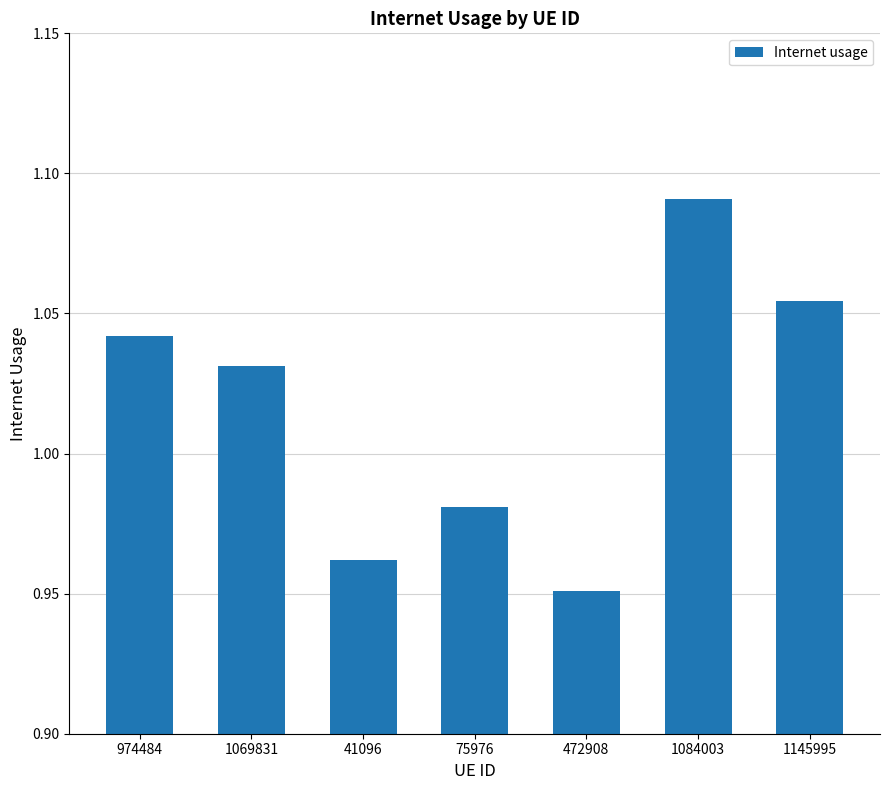

Which label corresponds to the largest value in the chart?

1084003